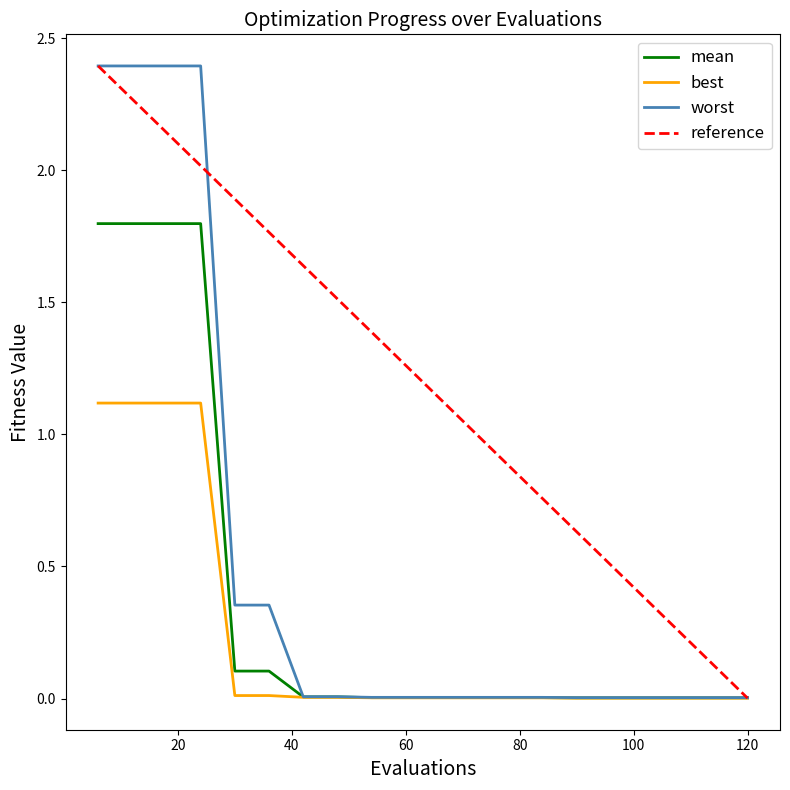

True or false: best has more than 1 points higher than both neighbors.

False